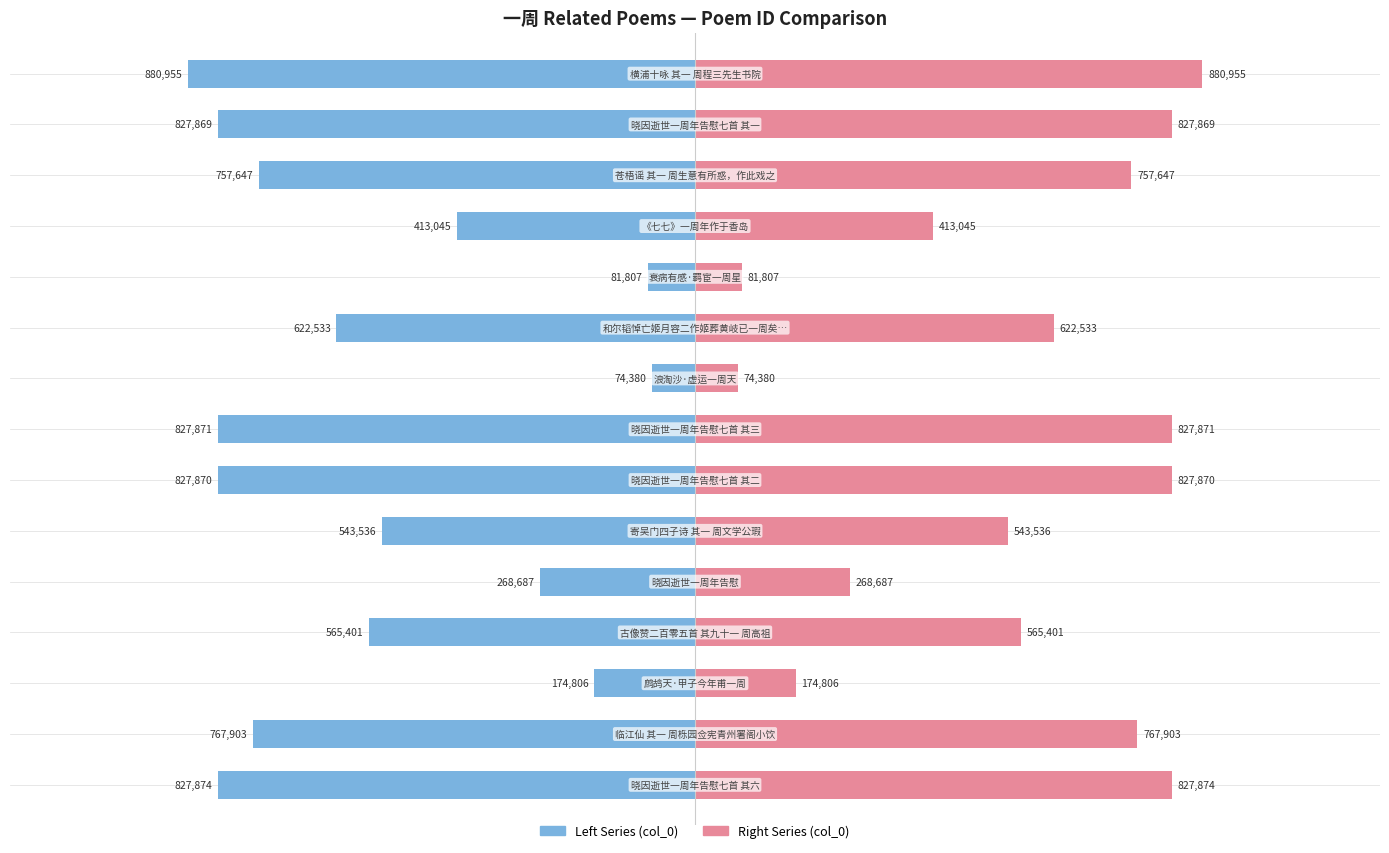

List the series in order of their peak value, highest first.

col_0 (right), col_0 (left)